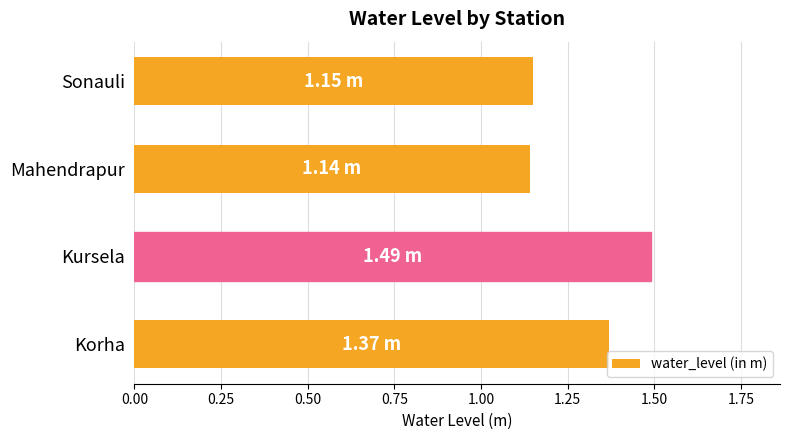

What is the sum of all values?

5.2